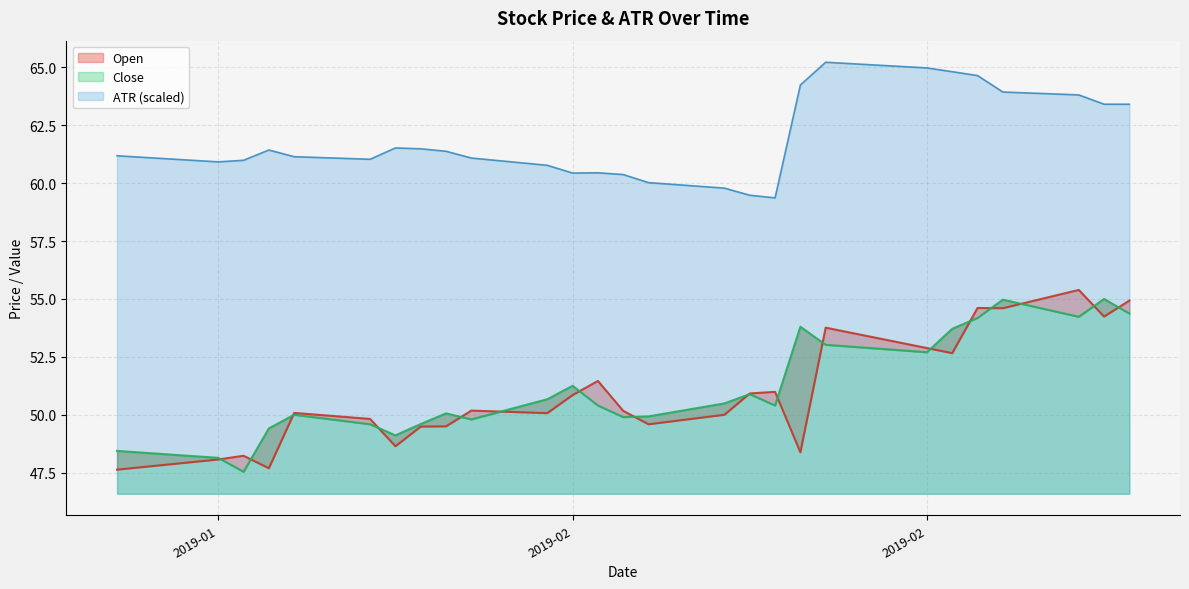

In Open, how many points are lower than both neighbors (excluding endpoints)?

8